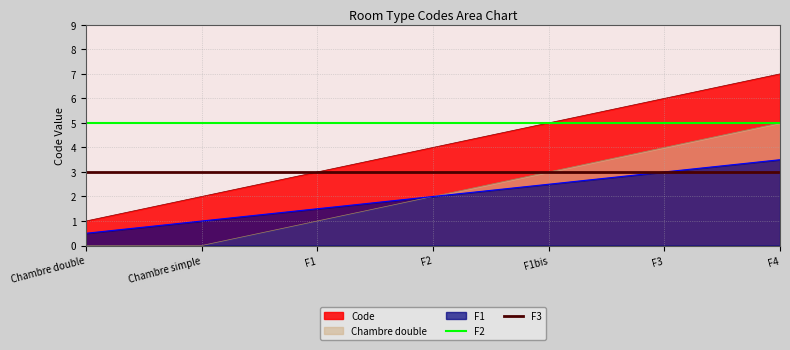

Is the value of F3 at F4 greater than the value of Chambre double at Chambre double?

Yes